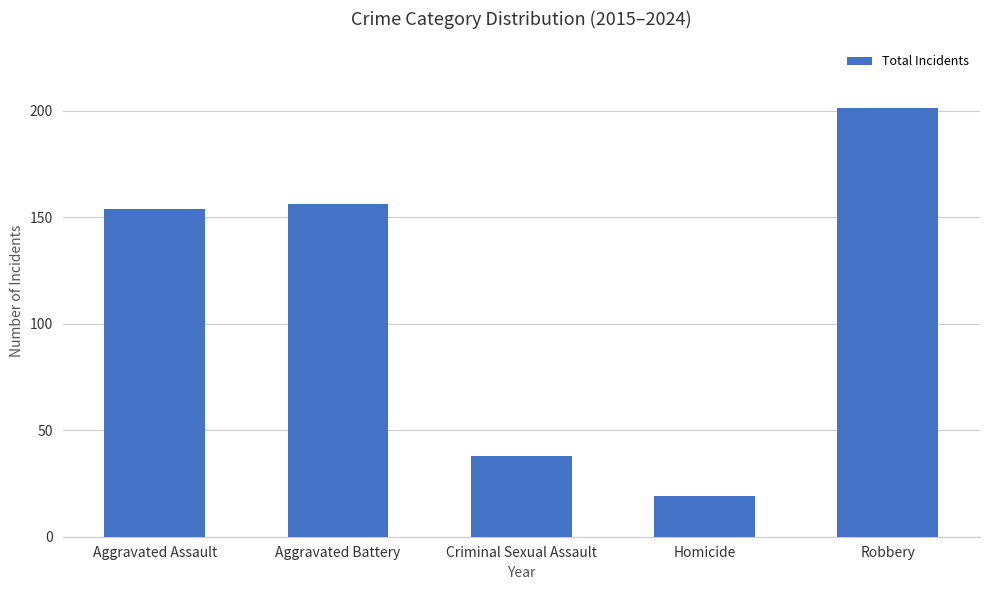

What is the label of the 4th bar from the right?

Aggravated Battery